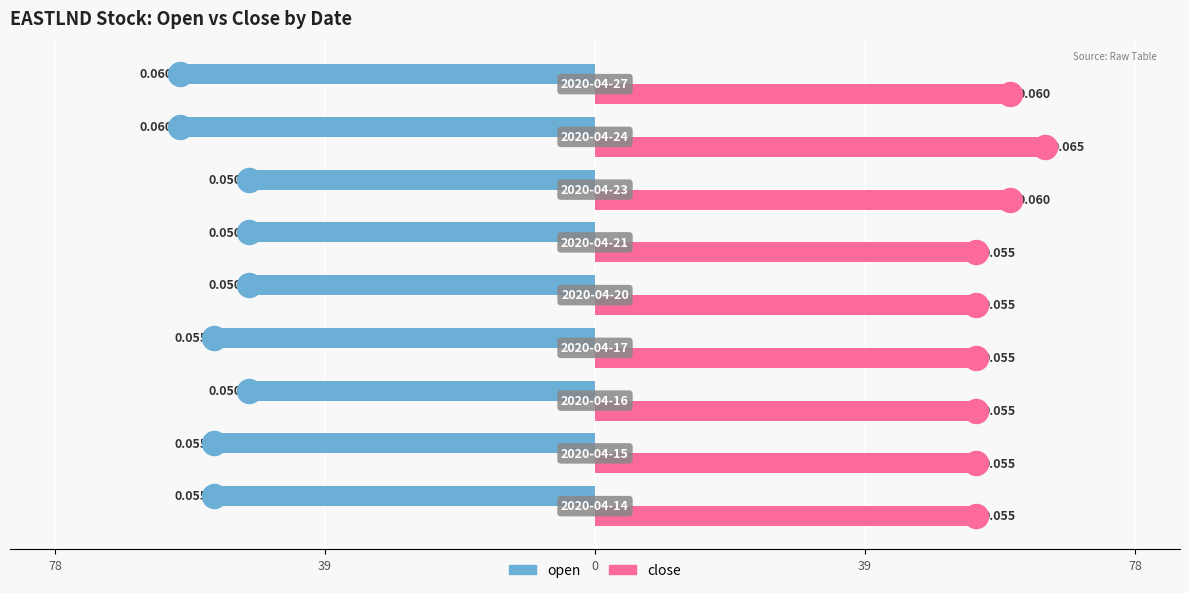

Which series has the largest total across all categories?

close